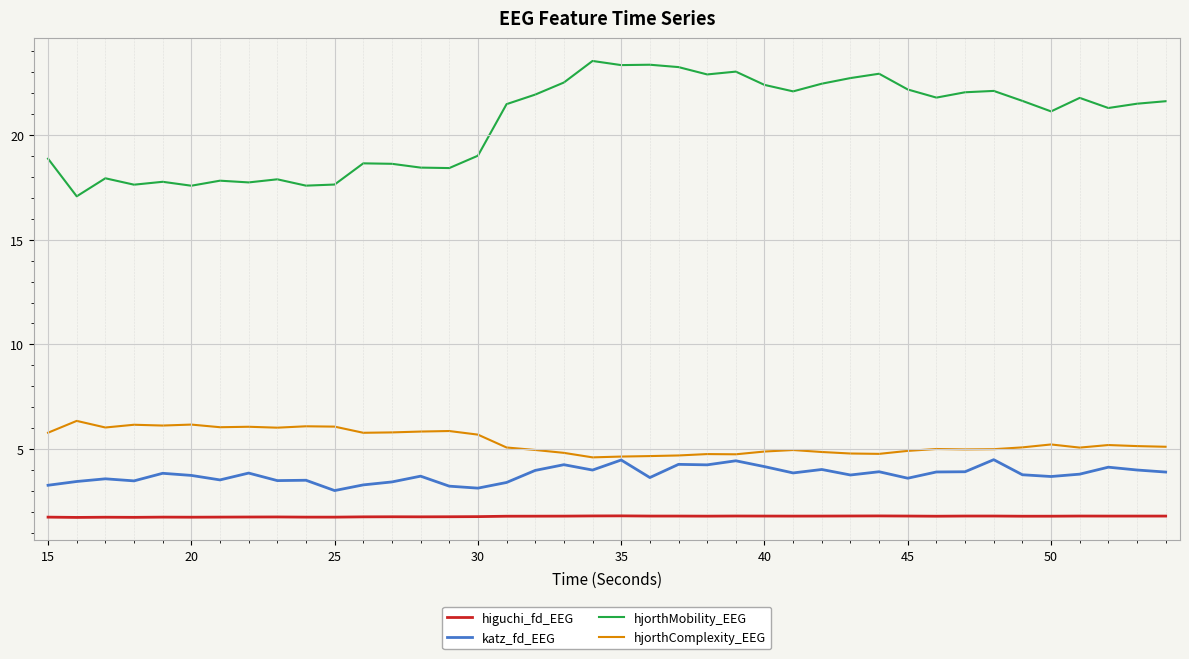

Which series has the widest spread of values?

hjorthMobility_EEG